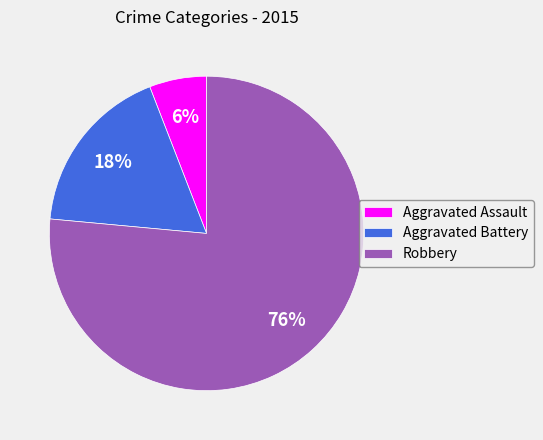

Is it true that Aggravated Battery is 31% of the pie?

False